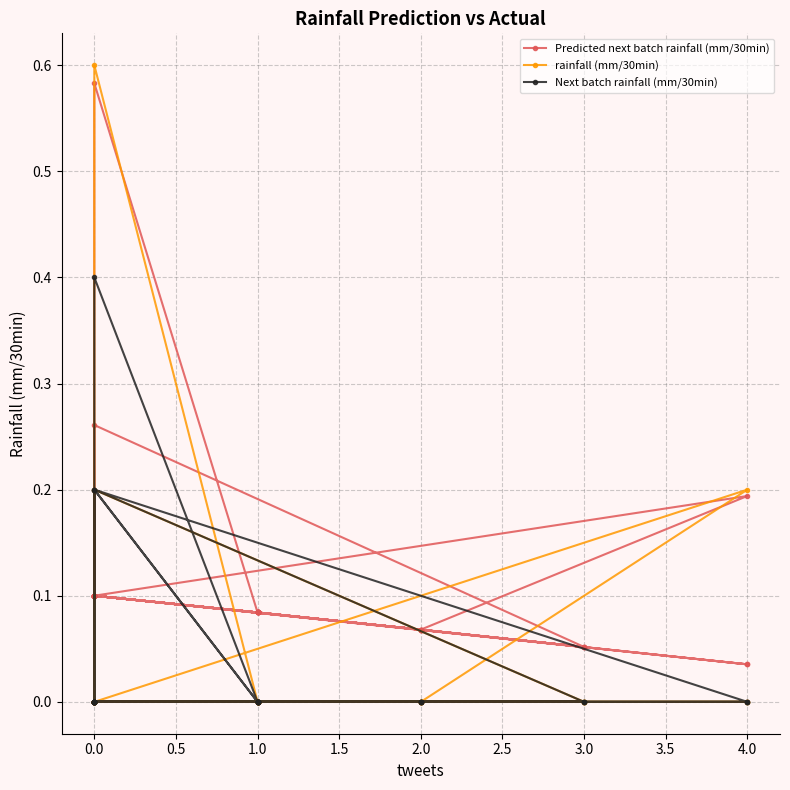

Count the number of data series in this chart.

3